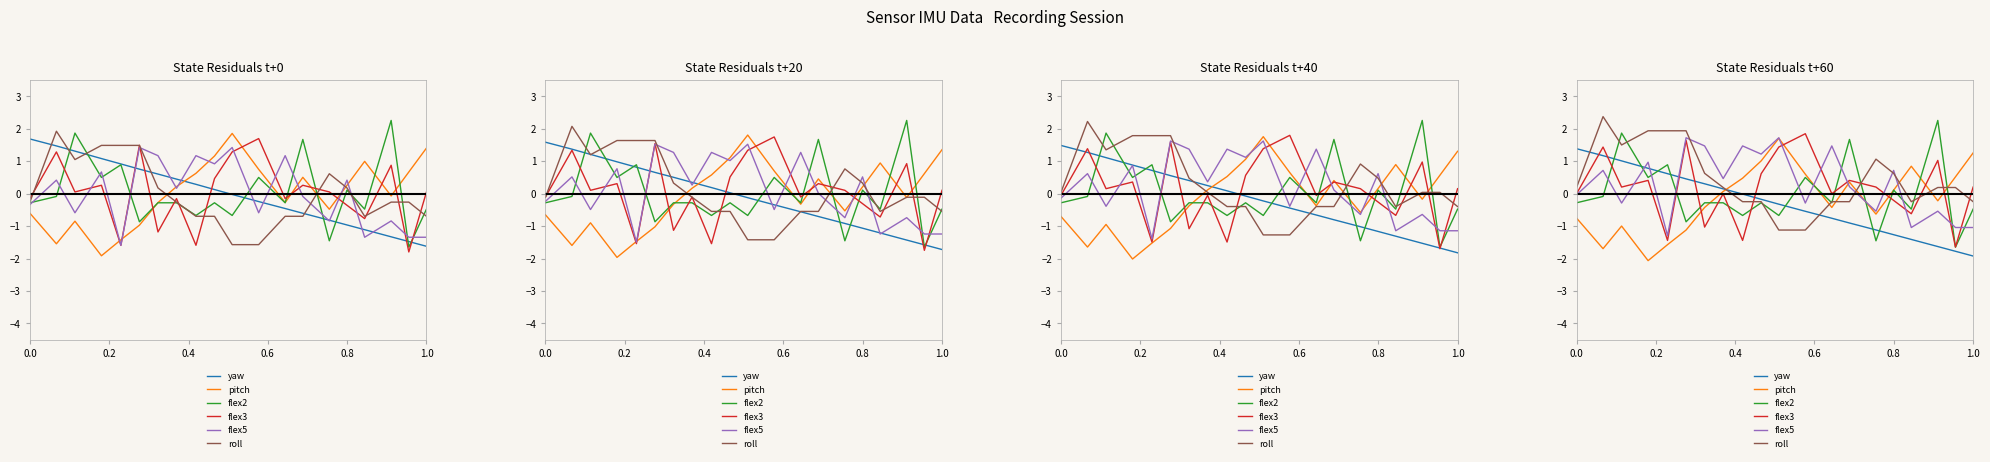

How many positive values does the flex3 series have?

11